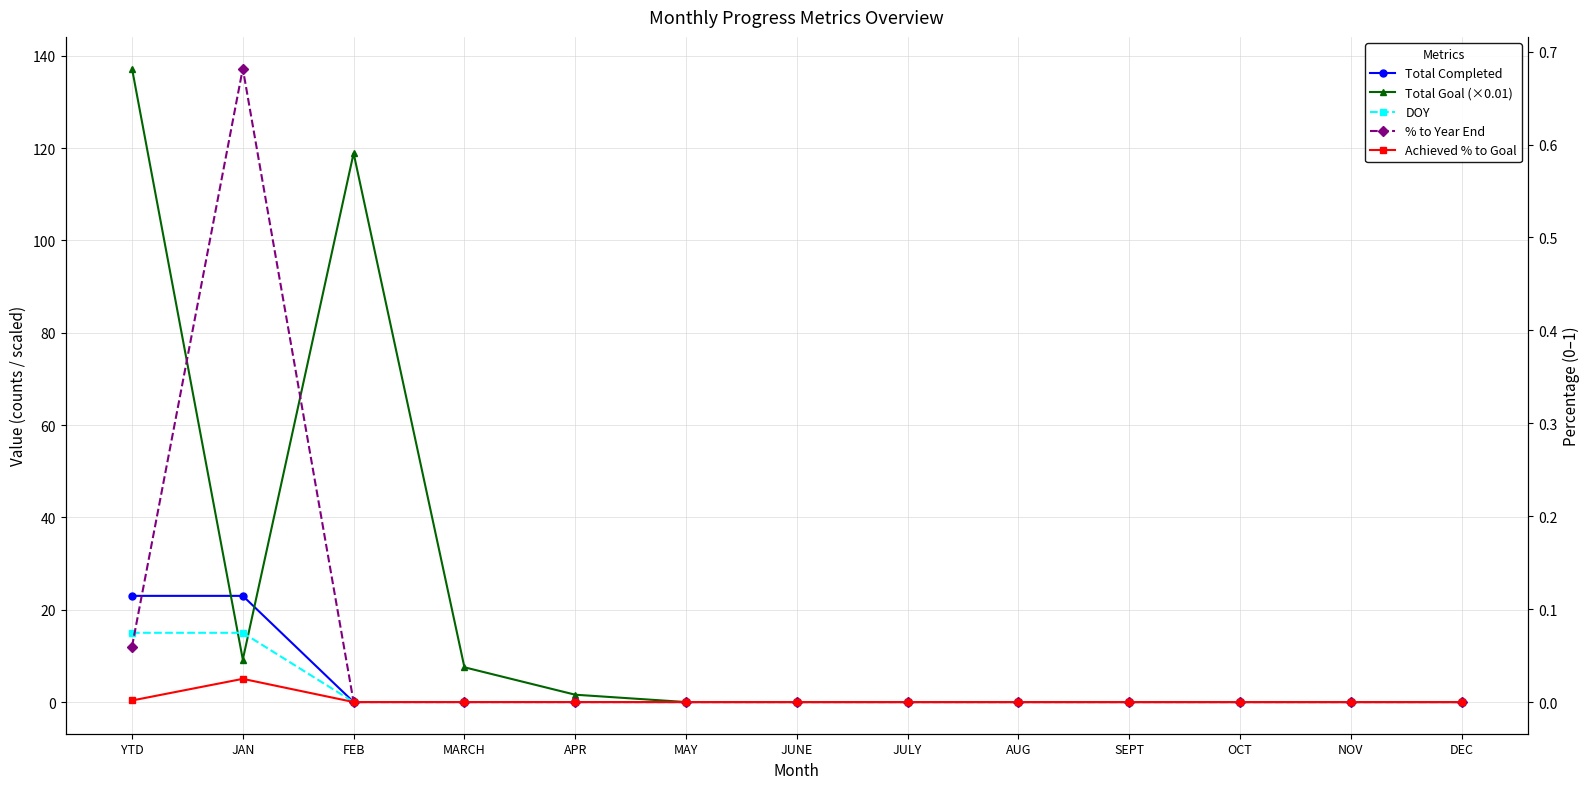

What position from the right is OCT?

3